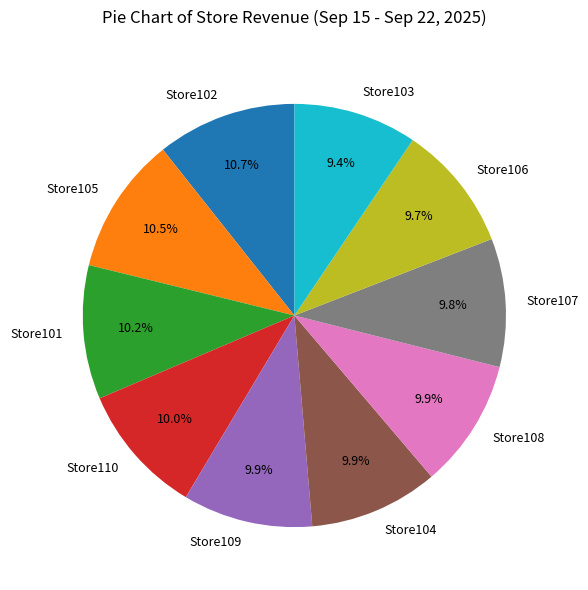

Is there a majority slice in this chart?

No